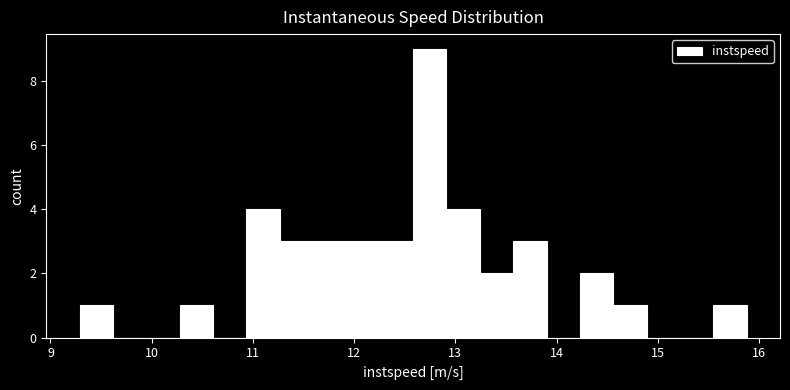

Read against the x-axis, roughly where is the centre of the tallest bar?

12.7